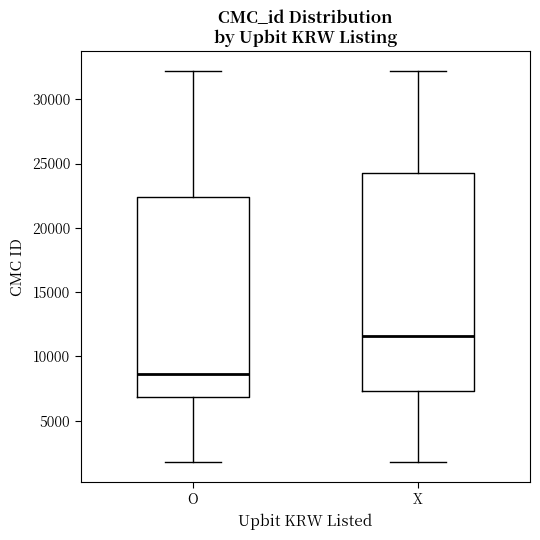

Which box is the tallest, from its lower edge to its upper edge?

X